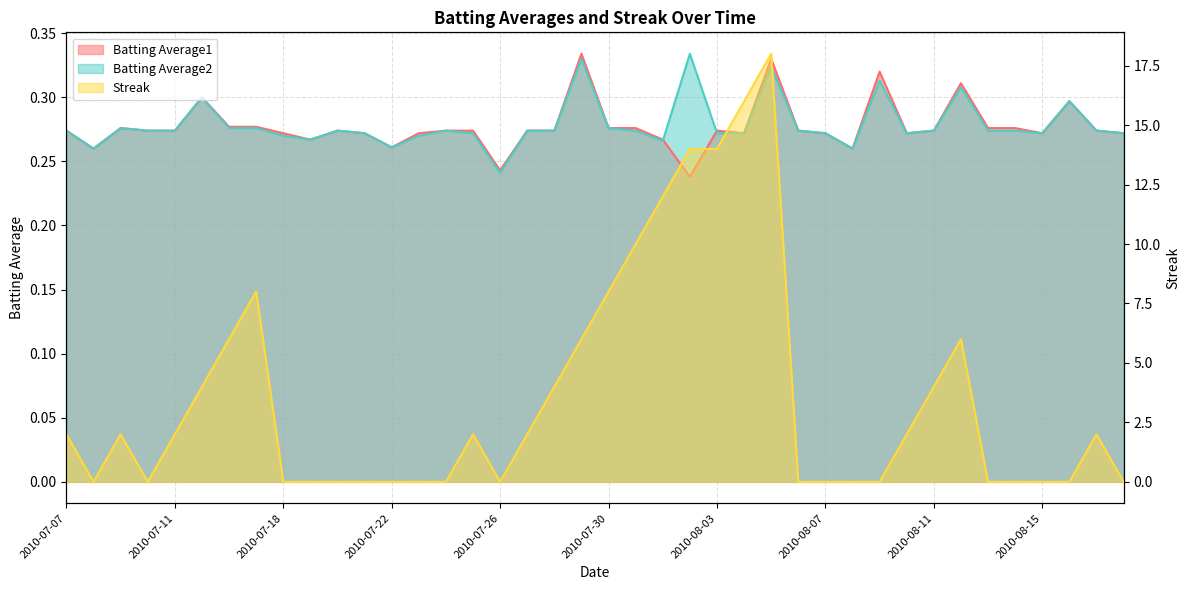

Is it true that Batting Average1 equals 0.3 at 2010-08-09?

True